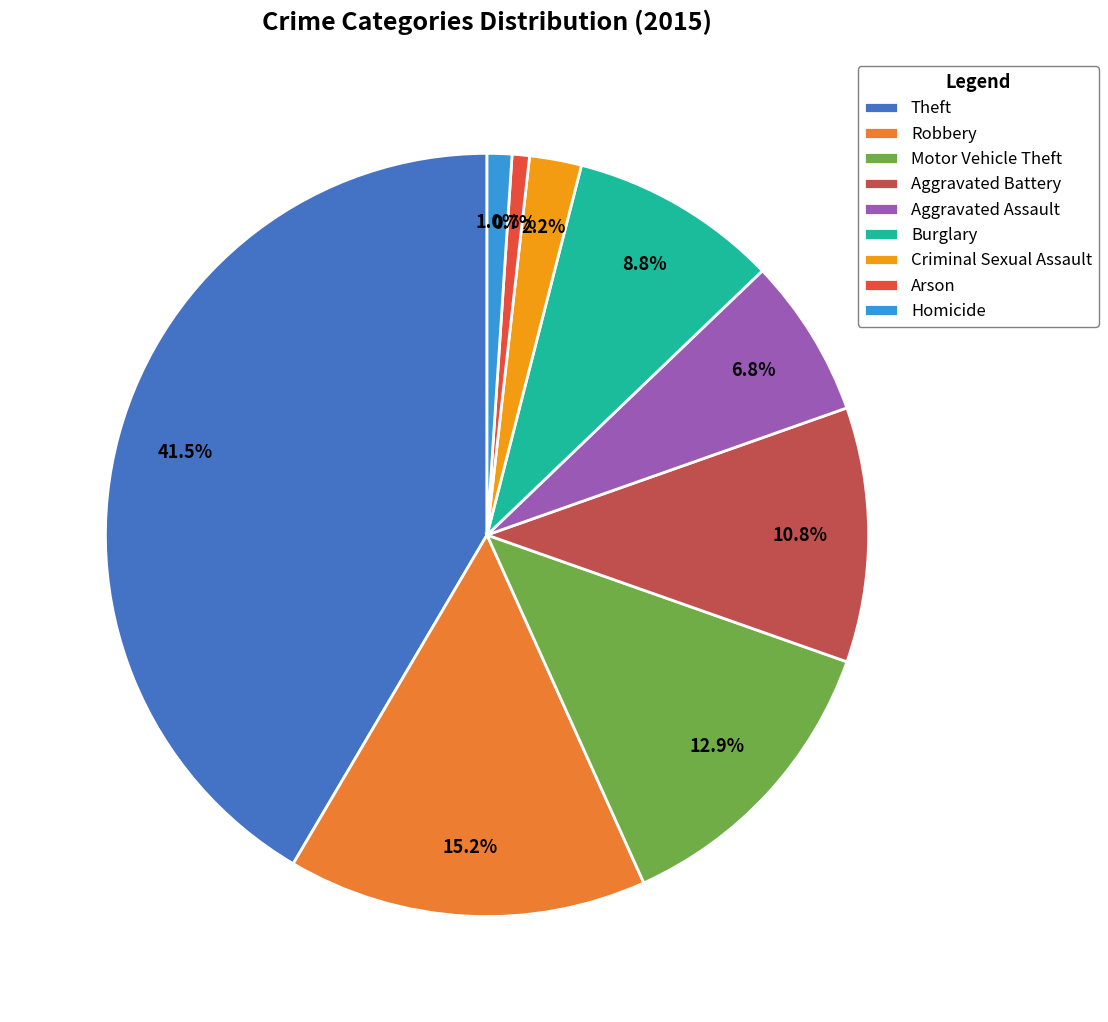

To the nearest percent, what is the average slice percentage?

11%